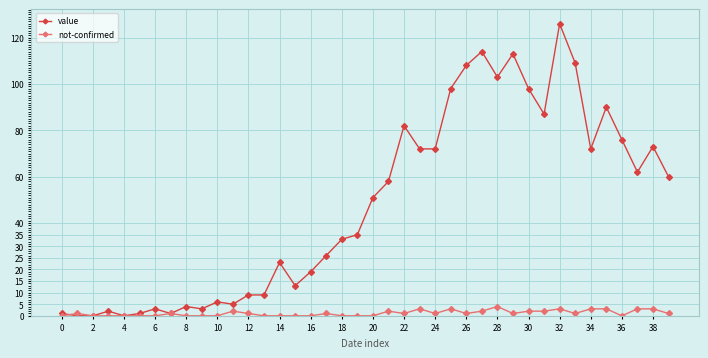

Which series has the largest total across all categories?

value